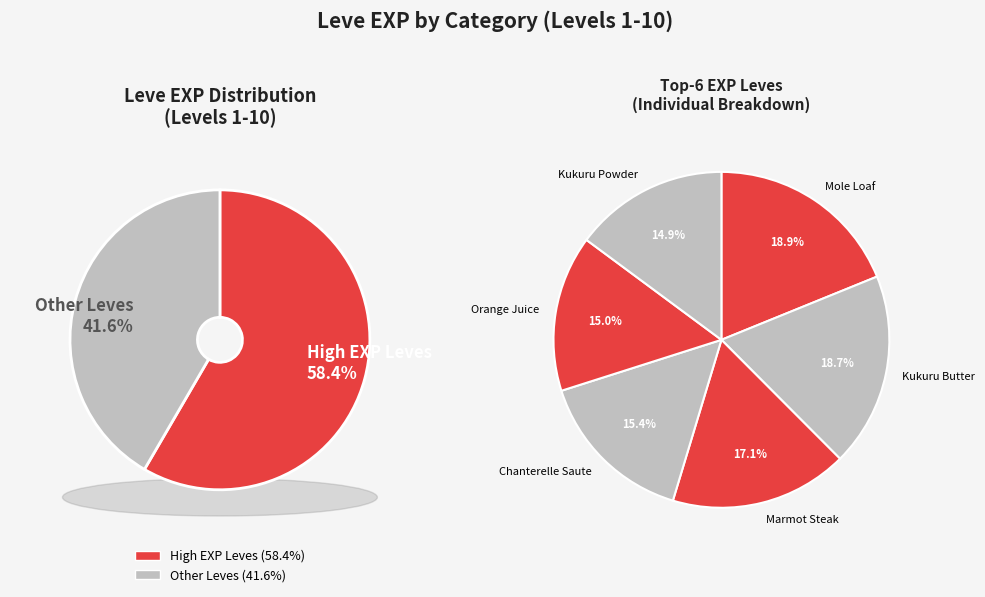

The Grilled Trout slice represents 15% of the pie. True or false?

False